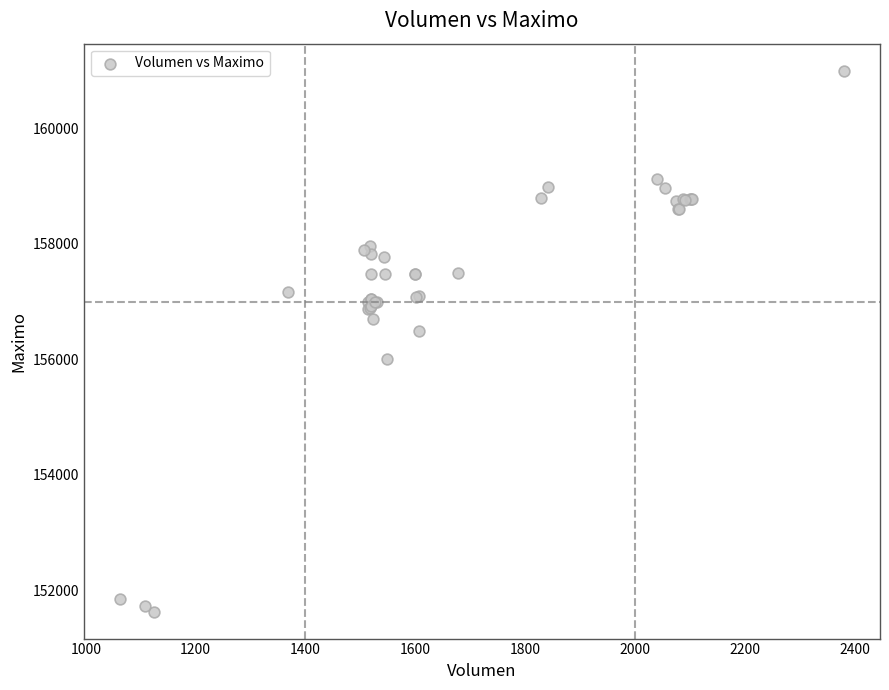

What Y value in the scatter plot is closest to 156316?

156500